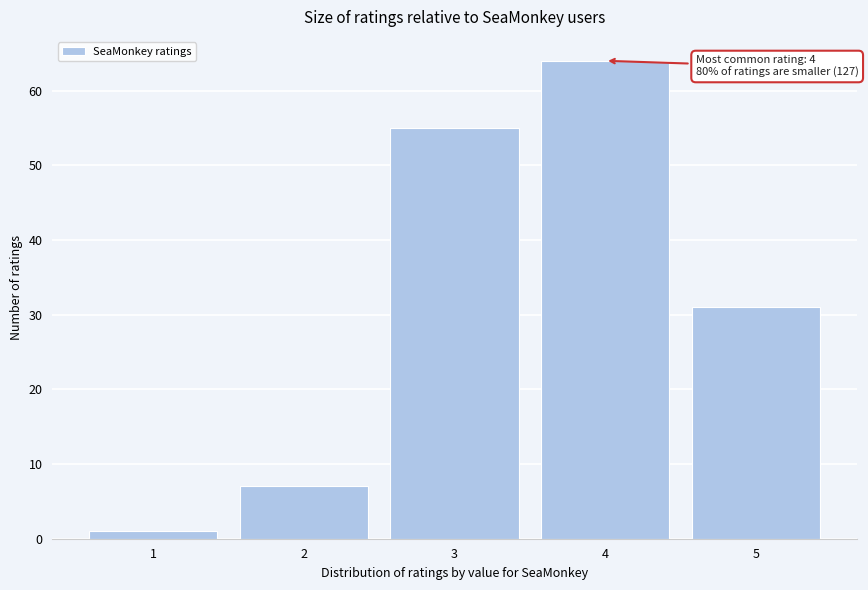

Reading left to right, extract all data points from this chart.

1=1	2=7	3=55	4=64	5=31